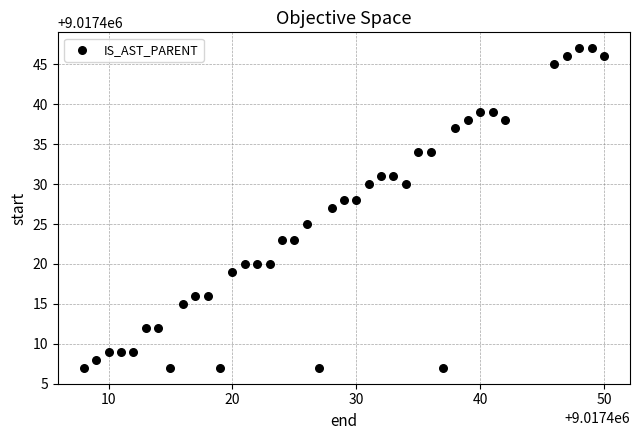

What is the range of X values (max minus min)?

42